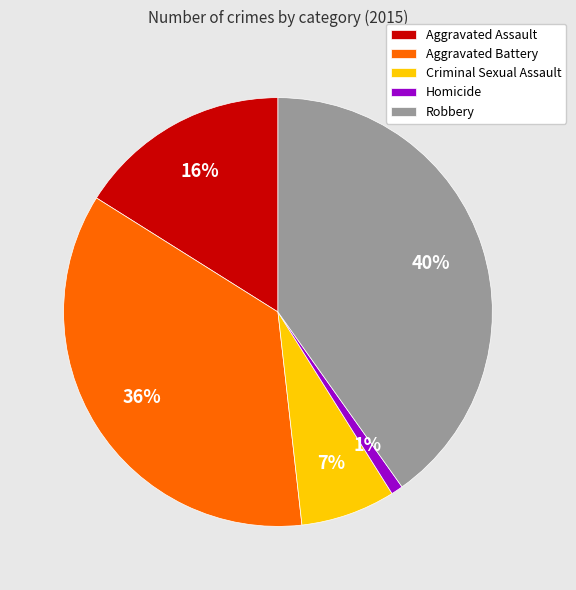

Is there a majority slice in this chart?

No